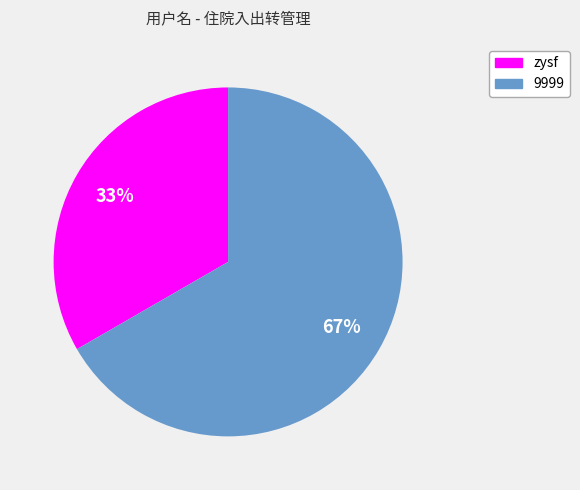

What is the smallest slice in the pie chart?

zysf